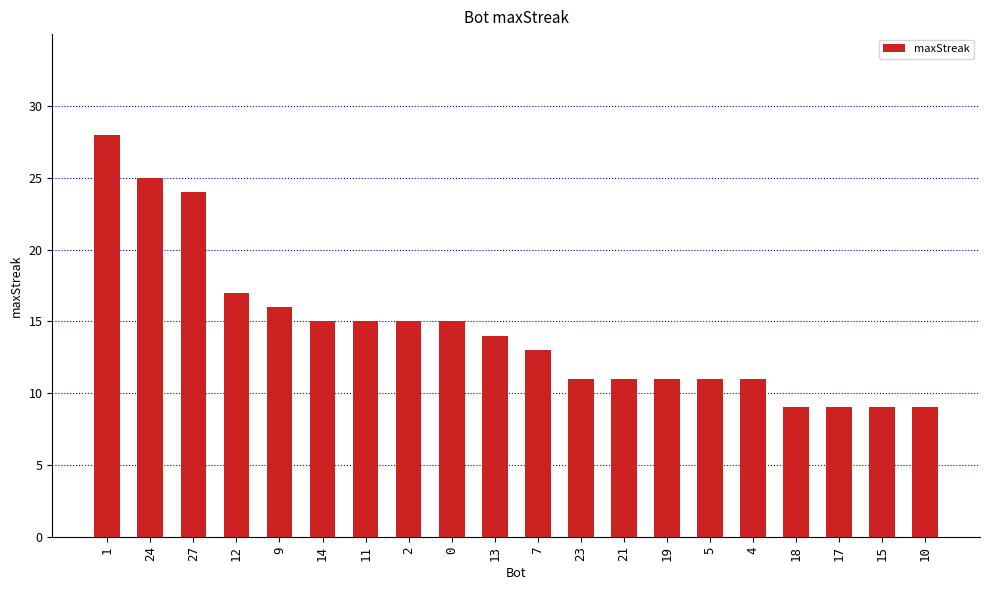

What is the label of the 11th bar from the right?

13